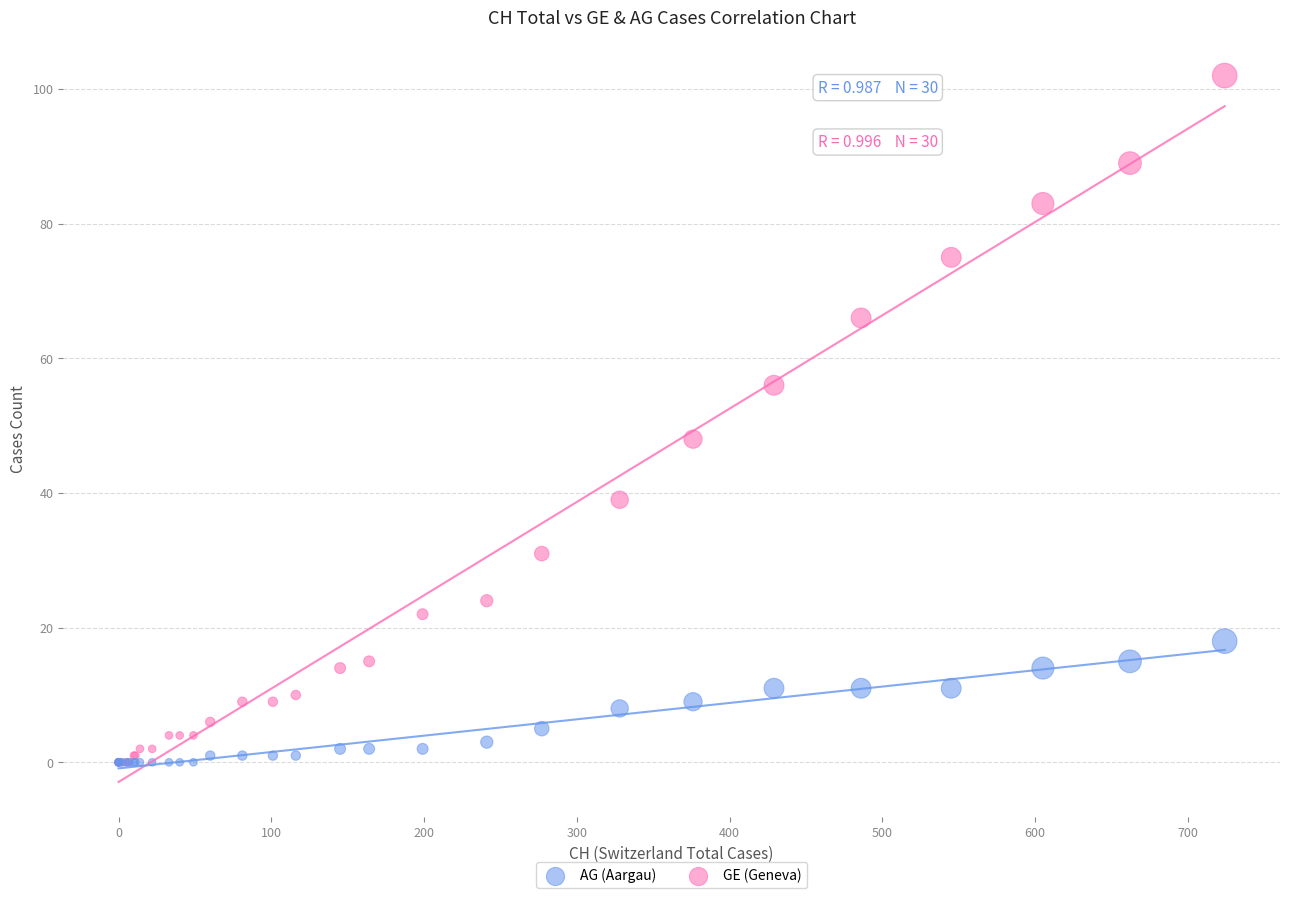

In the GE (Geneva) series, what Y value is closest to 51?

48